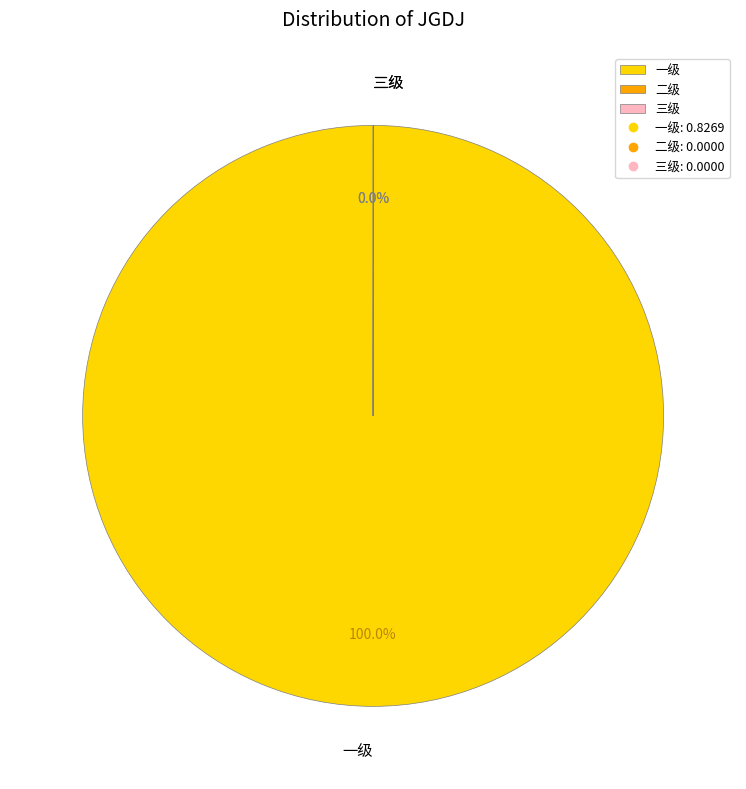

Which slice represents more than half of the pie?

一级